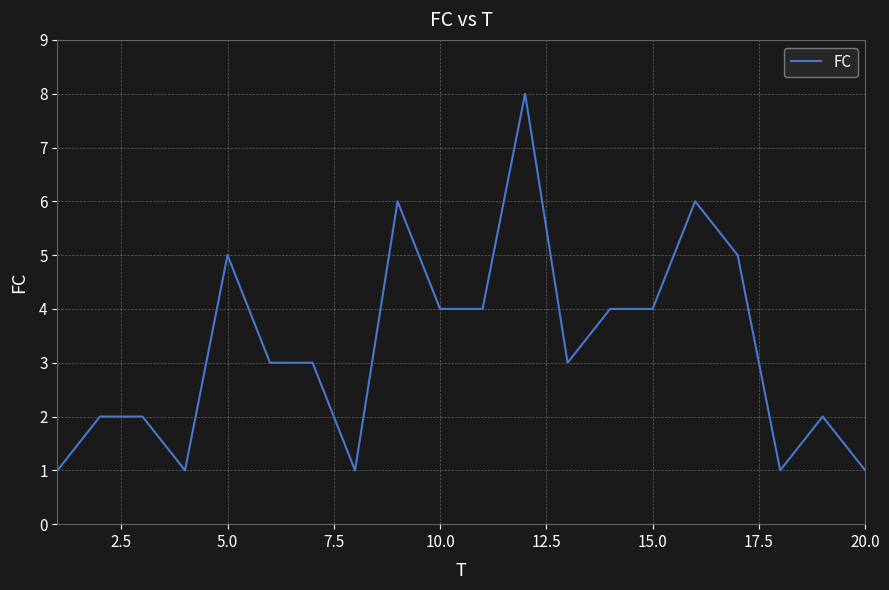

What is the maximum value shown in the chart?

8